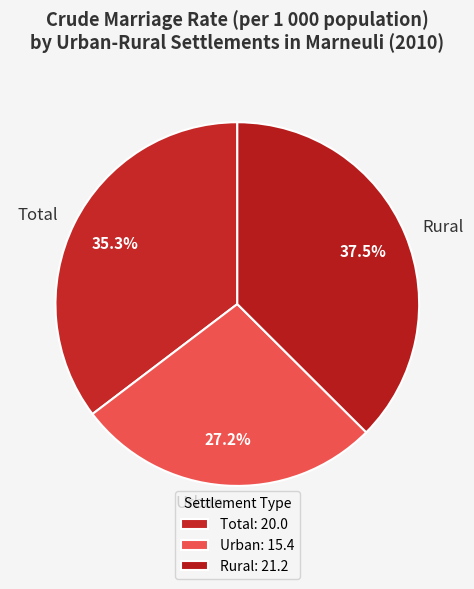

To the nearest percent, what is the difference between the largest and smallest slice percentages?

10%